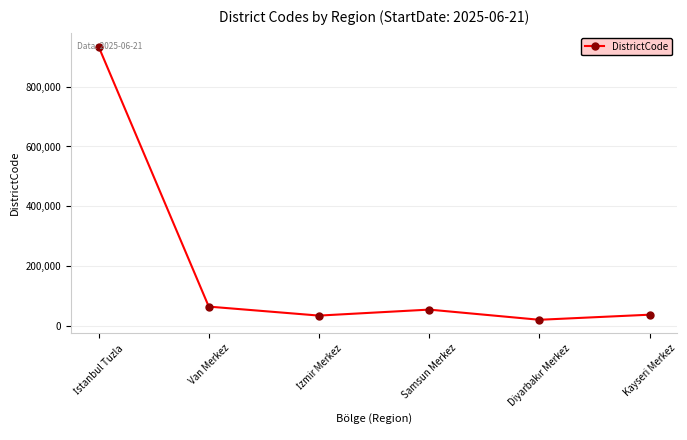

What is the ratio of the value at Van Merkez to the value at Kayseri Merkez?

1.7